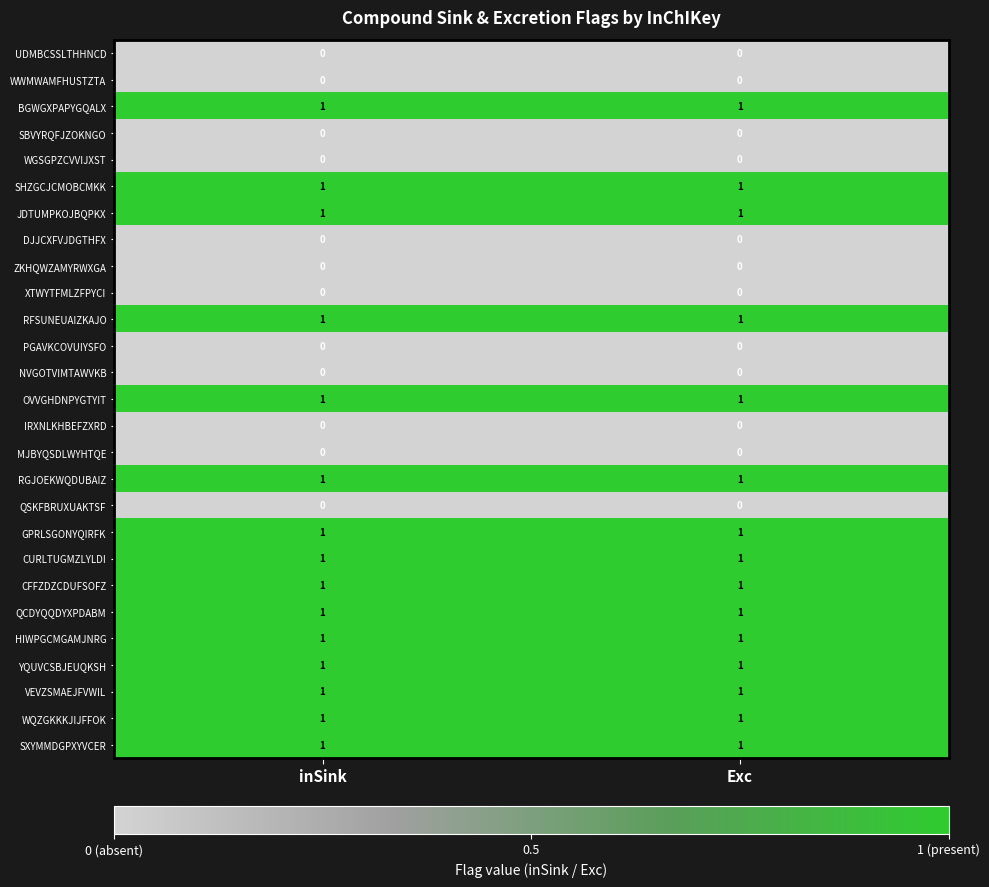

What is the total value across all series at Exc?

15